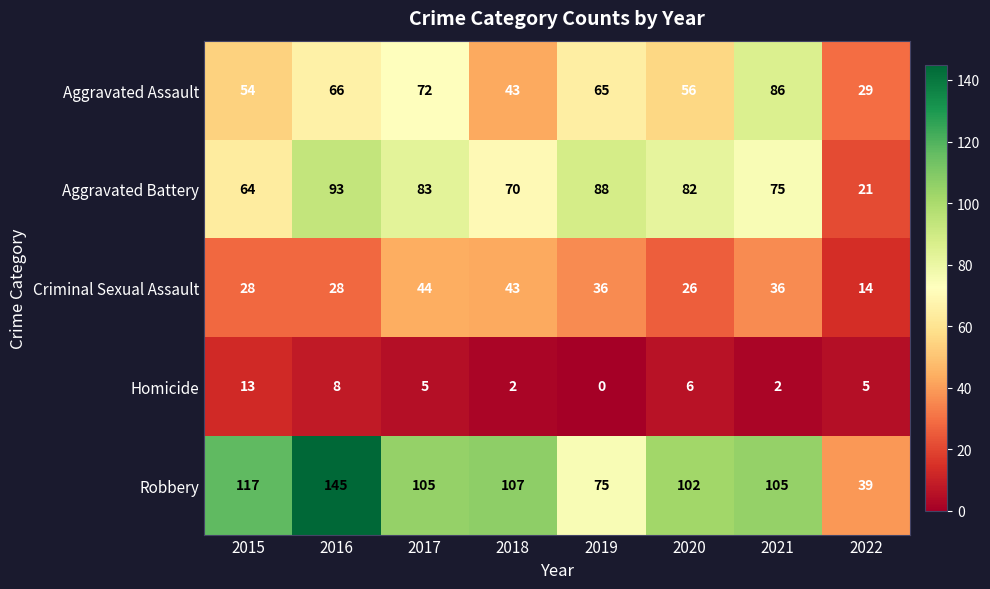

Rank the series by their maximum value, from highest to lowest.

Robbery, Aggravated Battery, Aggravated Assault, Criminal Sexual Assault, Homicide